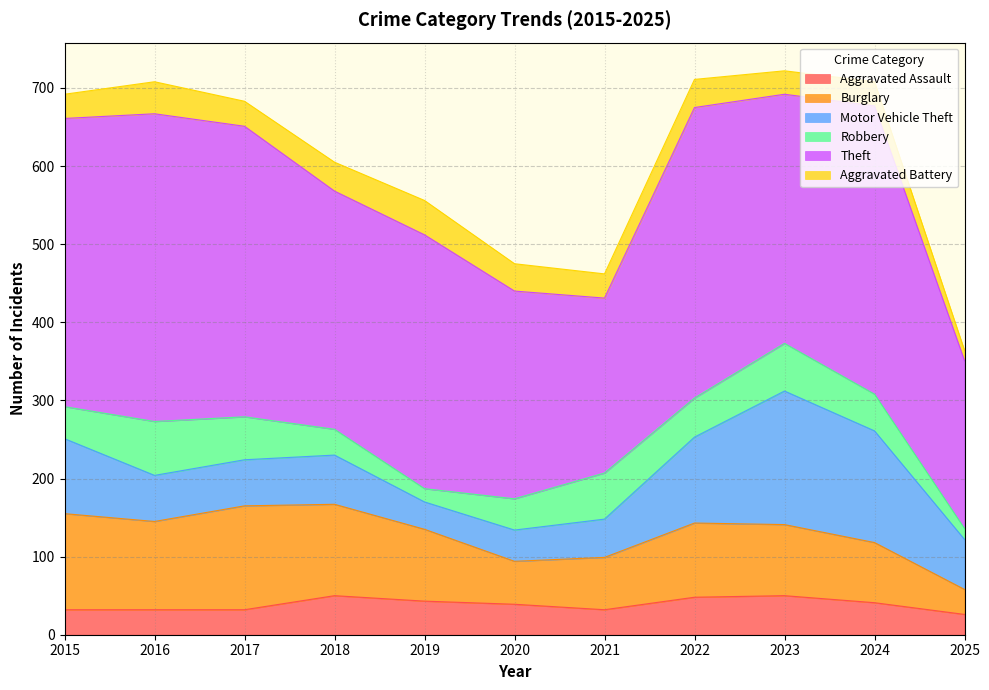

Between 2018 and 2017, which is larger?

2018